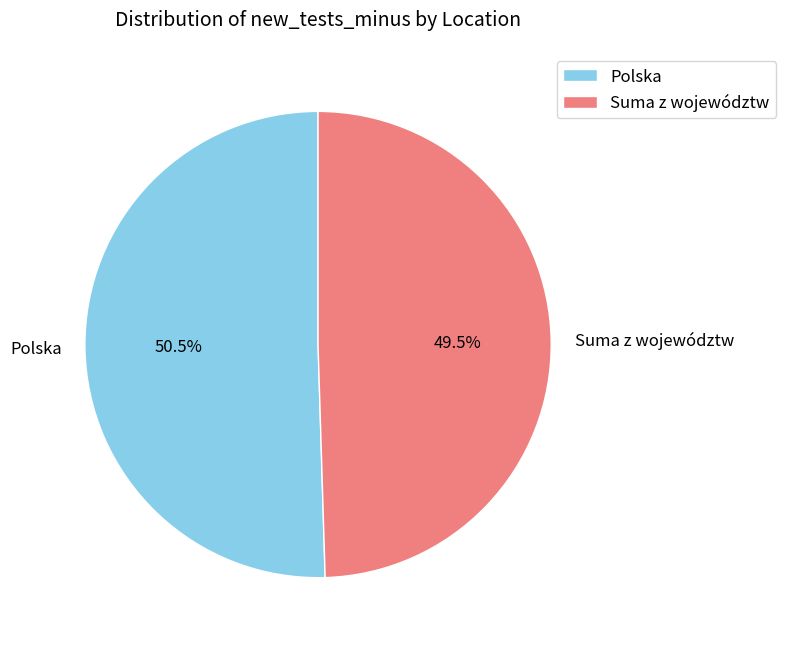

What percentage is NOT represented by Suma z województw?

50.5%